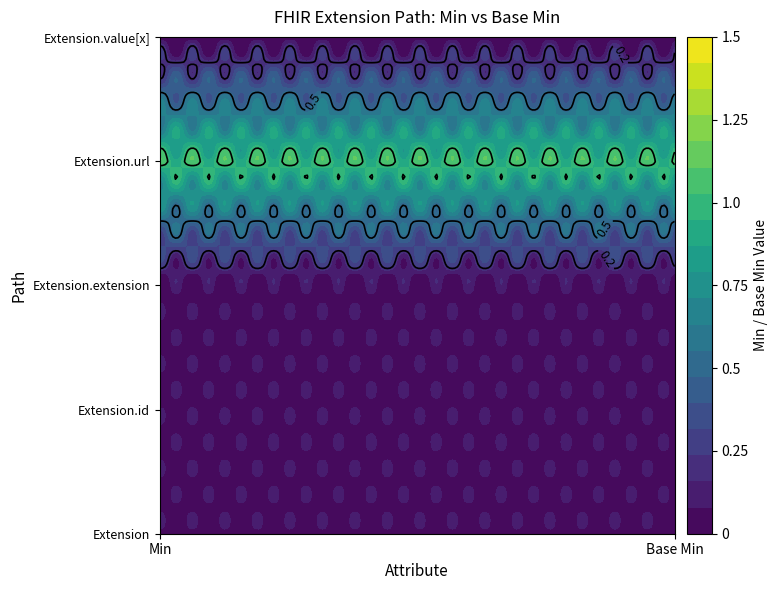

What is the maximum value shown in the chart?

1